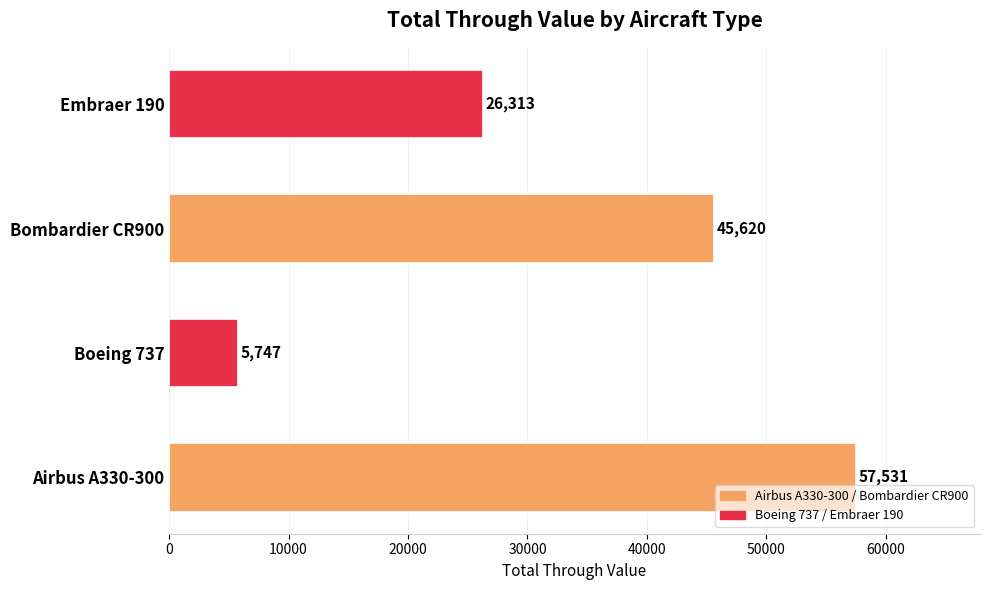

Which category has the lowest value across all series?

Boeing 737